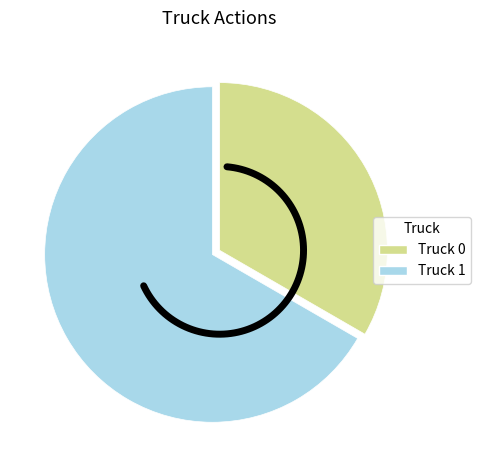

Between Truck 1 and Truck 0, which is larger?

Truck 1